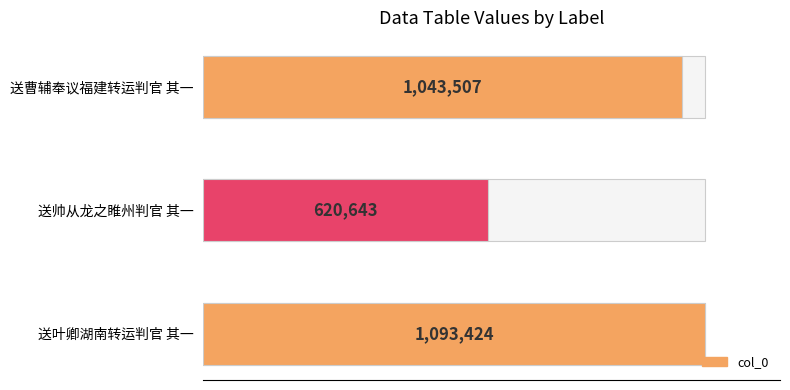

What is the difference between the maximum and second lowest values?

49917